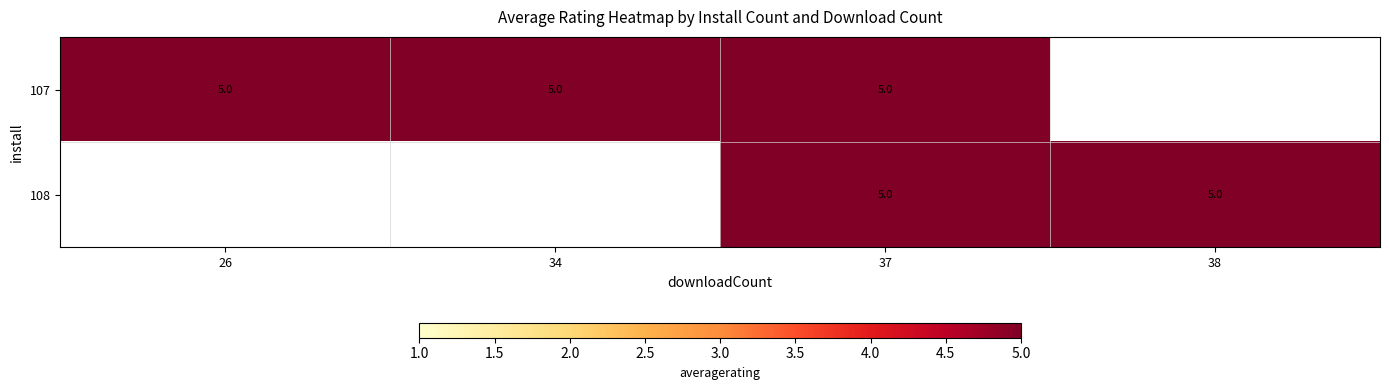

At which category does the chart reach its minimum across all series?

26